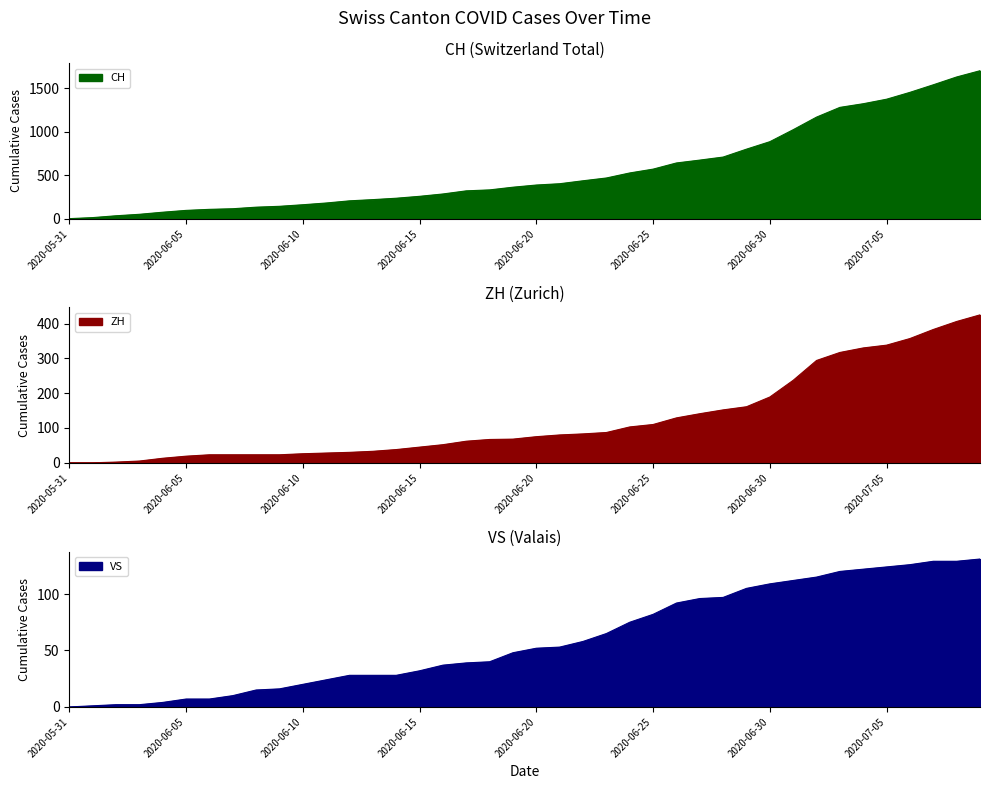

How many distinct data groups are displayed?

3